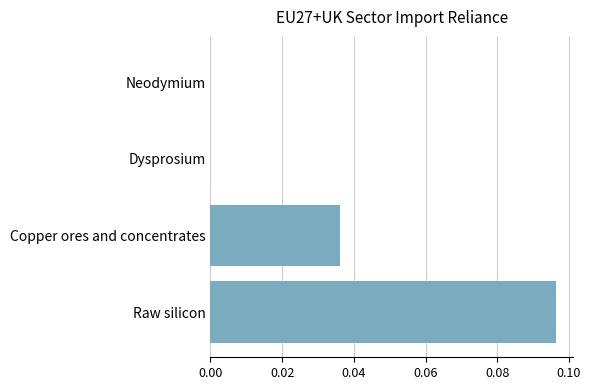

Is it true that the value at Copper ores and concentrates is 0.1?

False